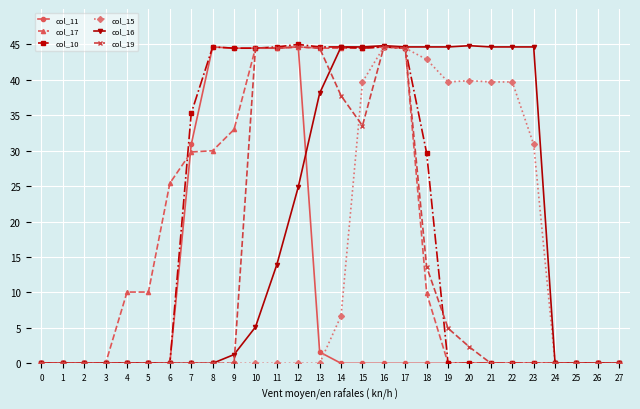

What is the difference between the maximum and second lowest values in the col_16 series?

44.8